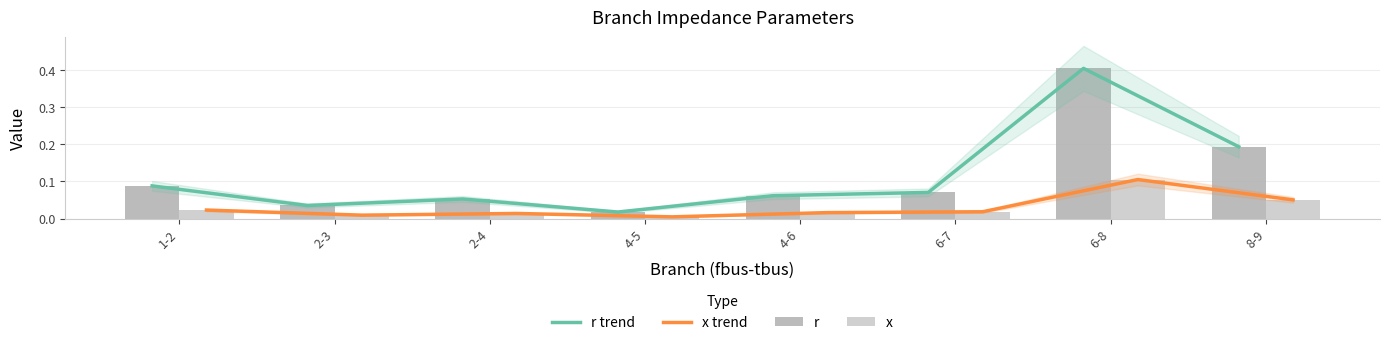

Is it true that r equals 0.0 at 2-4?

False